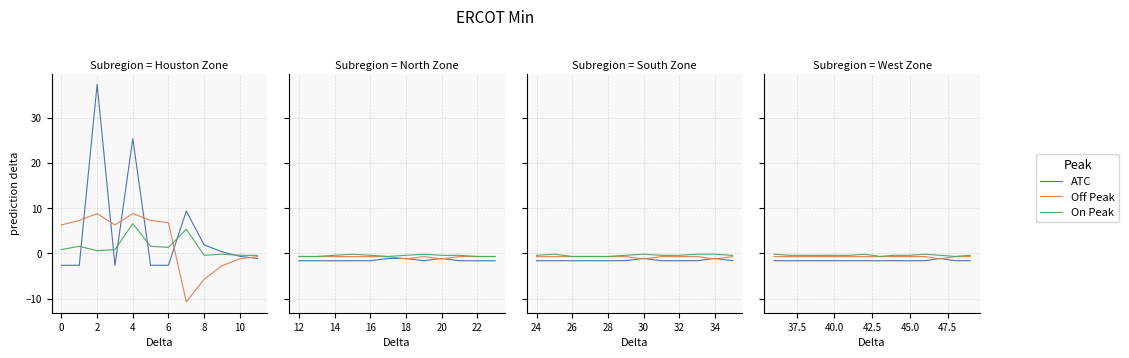

After their last crossing, which series has the higher values: ATC or Off Peak?

Off Peak